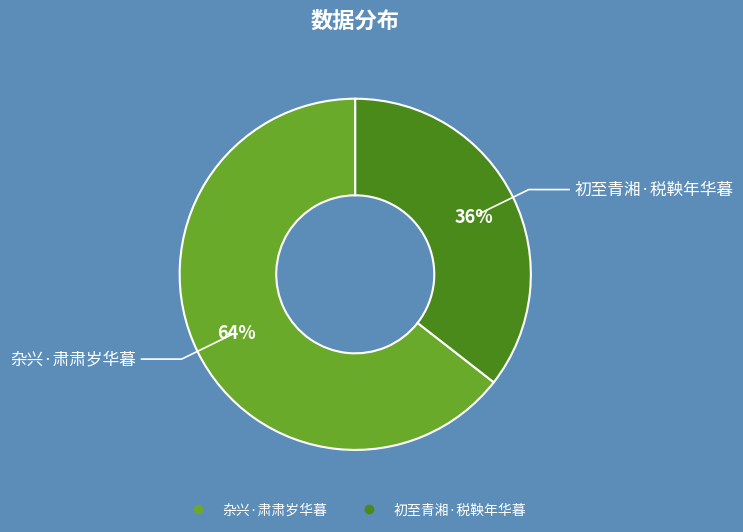

To the nearest percent, what percentage of the pie is 初至青湘·税鞅年华暮?

36%